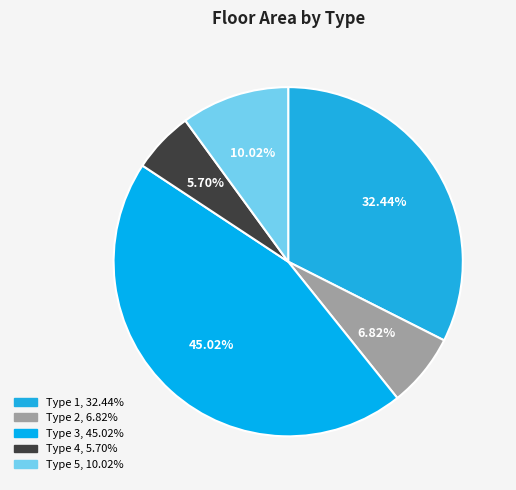

What is the largest slice in the pie chart?

Type 3